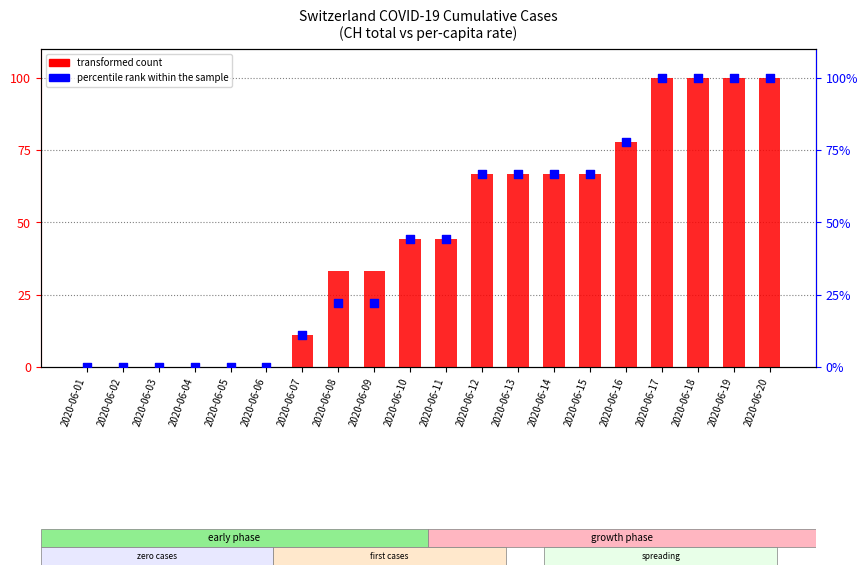

Is the value of percentile rank within the sample at 2020-06-09 greater than the value of transformed count at 2020-06-11?

No